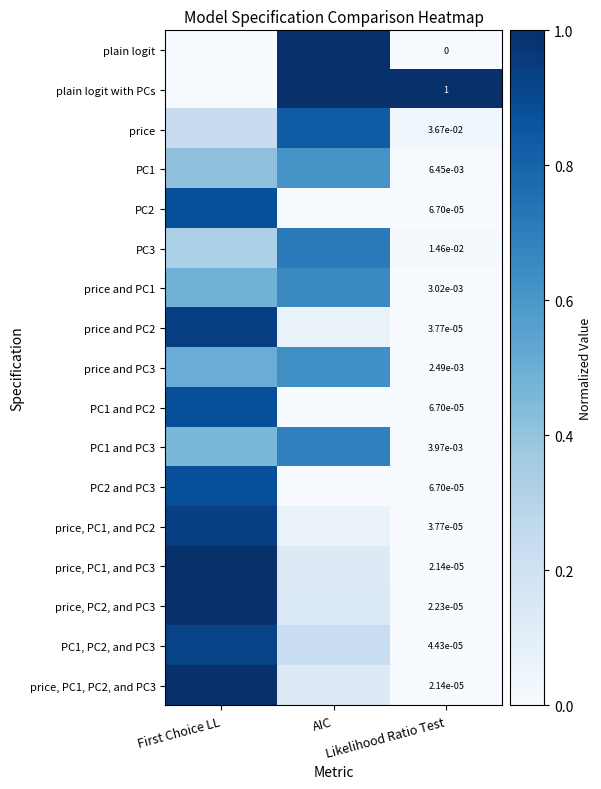

What is the sum of all PC1 and PC3 values?

1.2